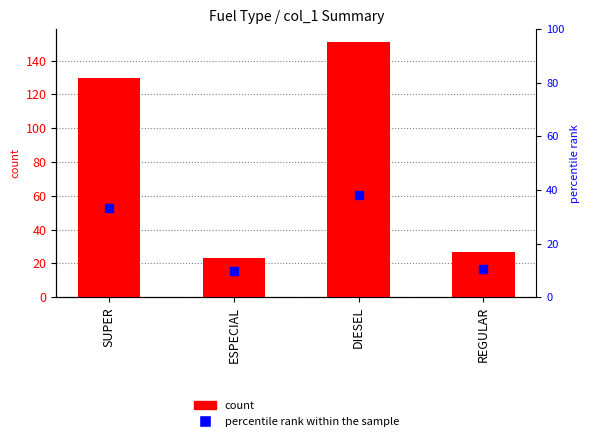

What are all the series names shown in the legend?

count, percentile rank within the sample